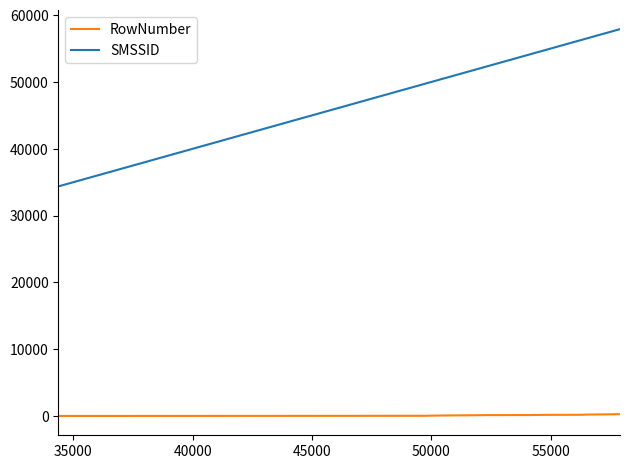

List the series in order of their peak value, lowest first.

RowNumber, SMSSID